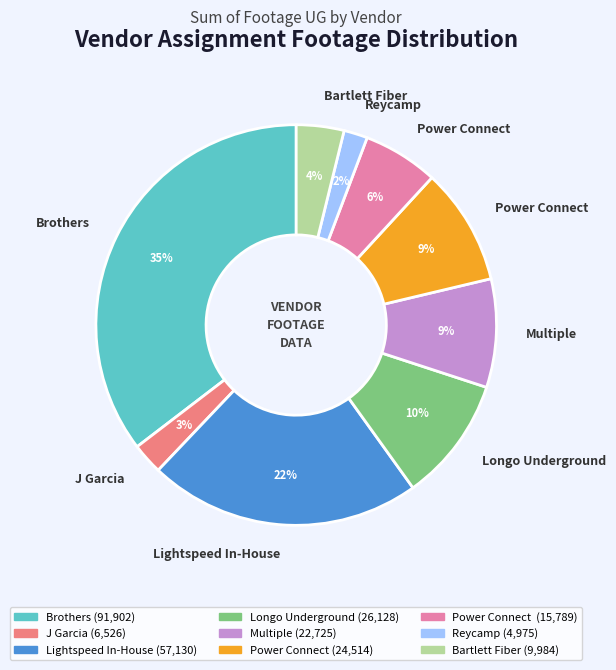

Is there a majority slice in this chart?

No